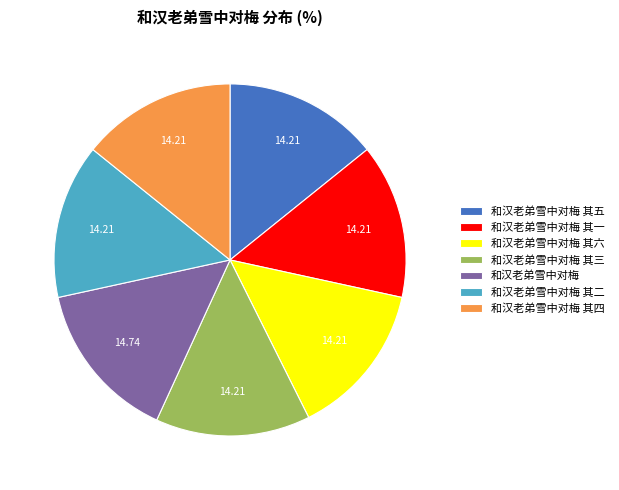

Count the number of slices in the pie.

7